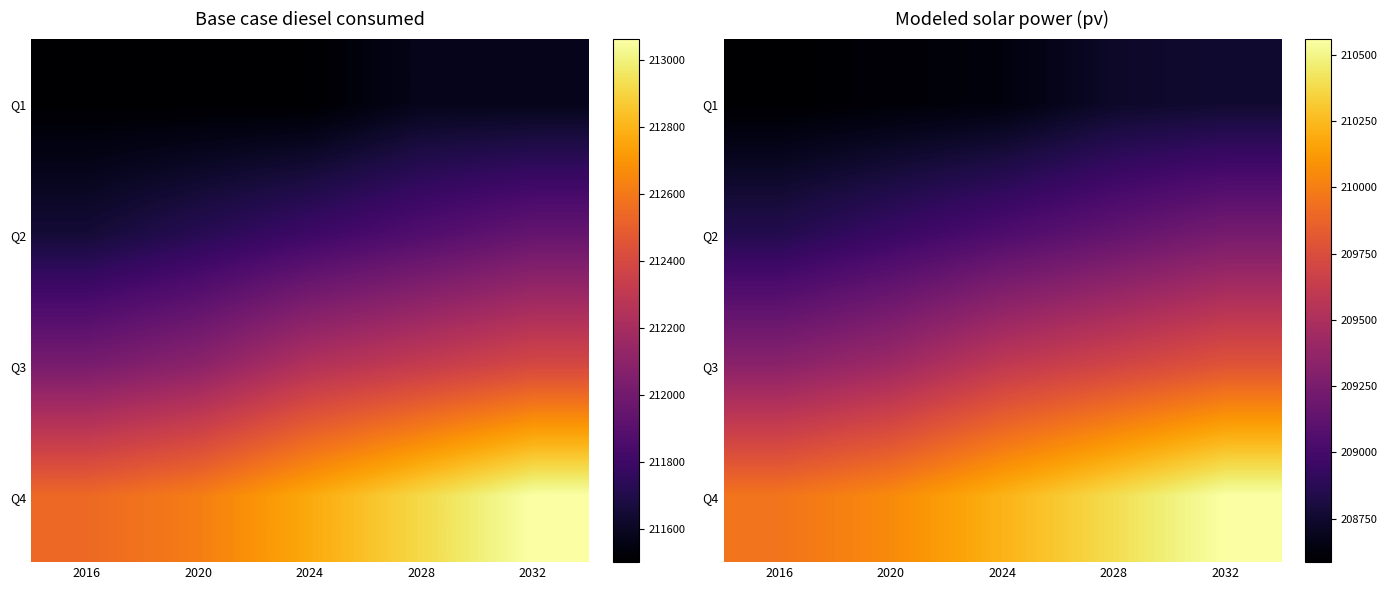

Which has a higher value, 2024 or 2032?

2032